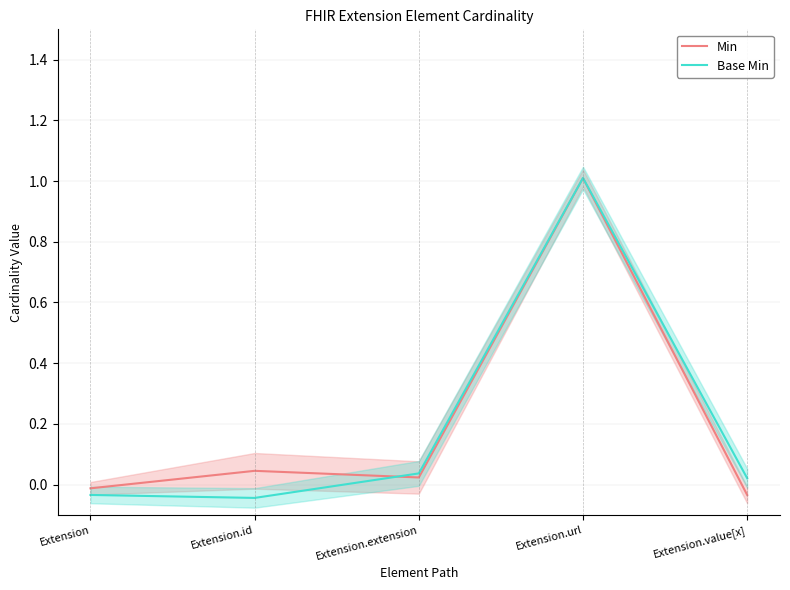

List the series in order of their peak value, lowest first.

Min, Base Min